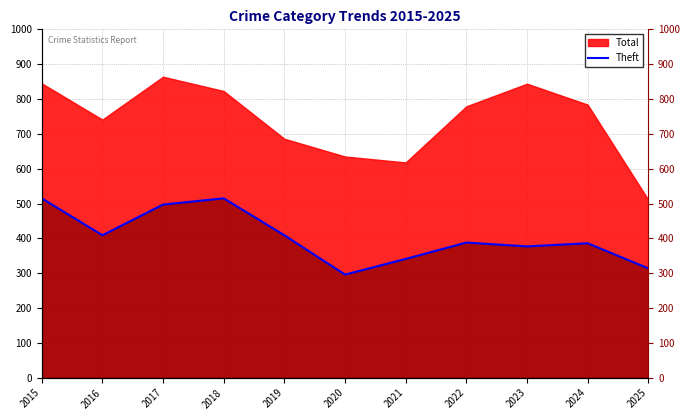

Which category has the lowest value across all series?

2020